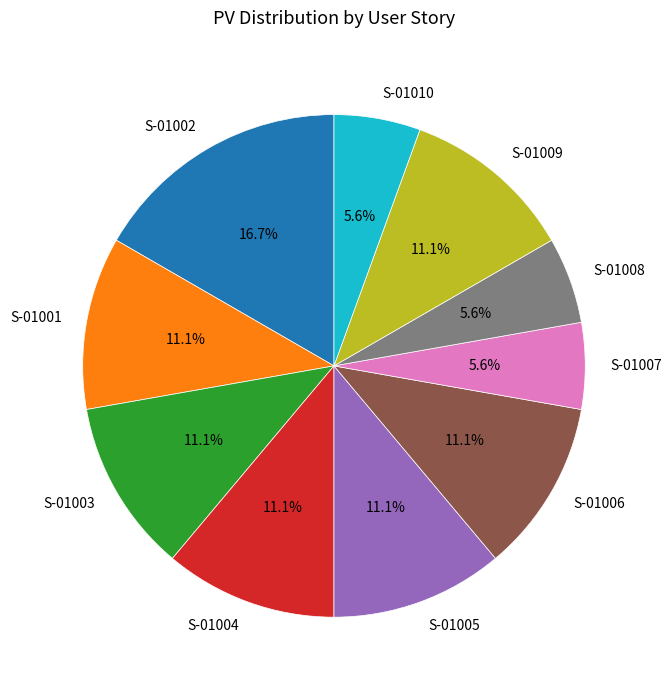

Is S-01004 the majority of the pie?

No